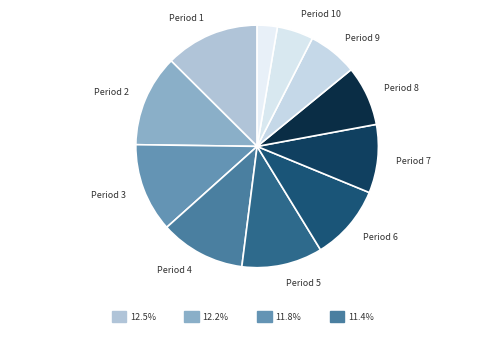

How many segments does this pie chart have?

11